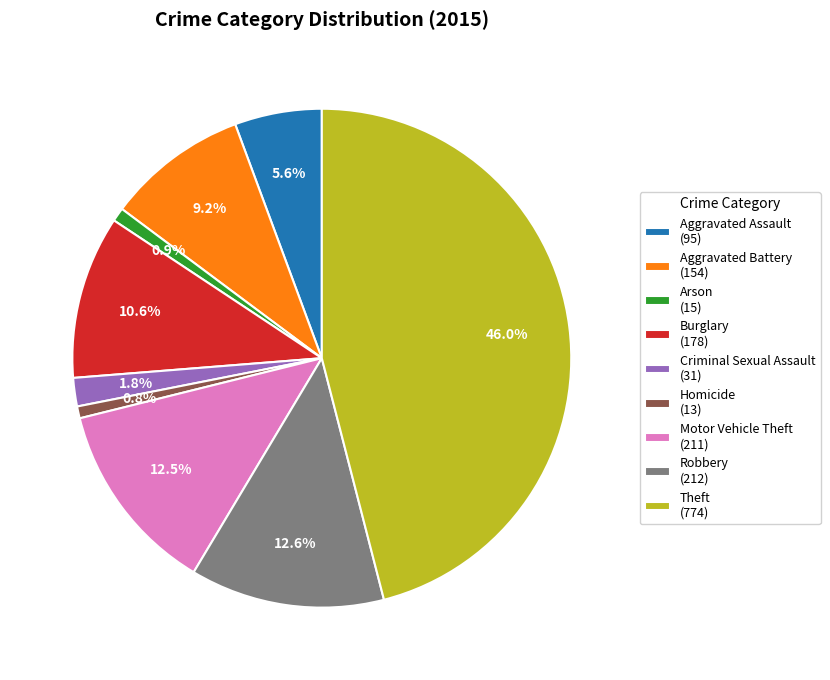

Is Burglary (178) the majority of the pie?

No